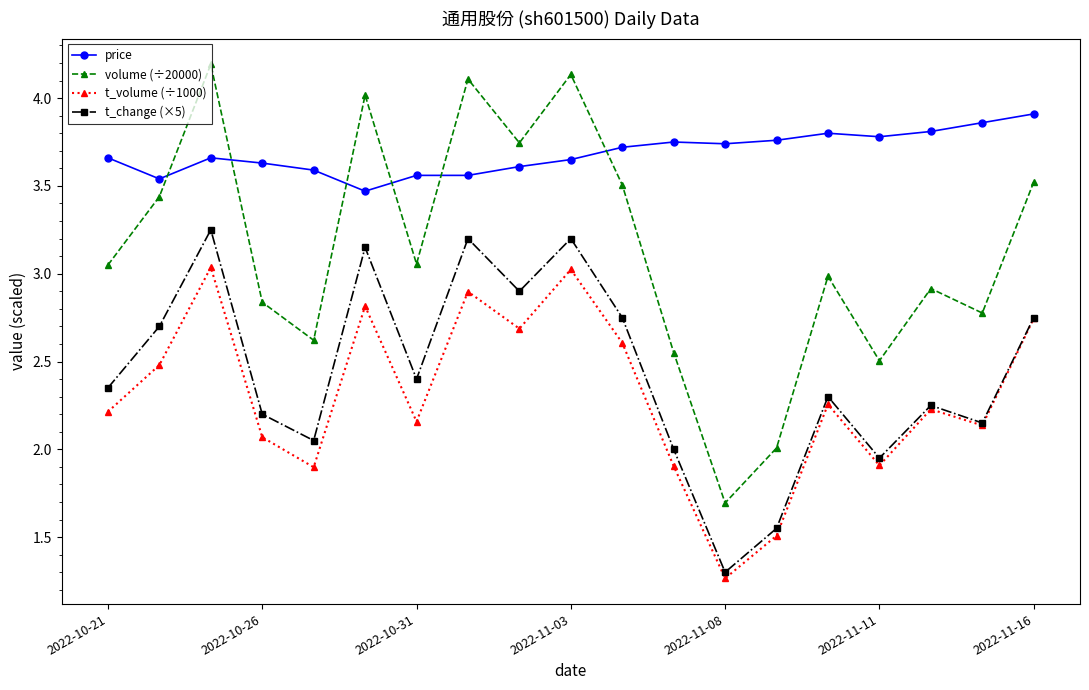

List the series in order of their peak value, highest first.

volume (÷20000), price, t_change (×5), t_volume (÷1000)